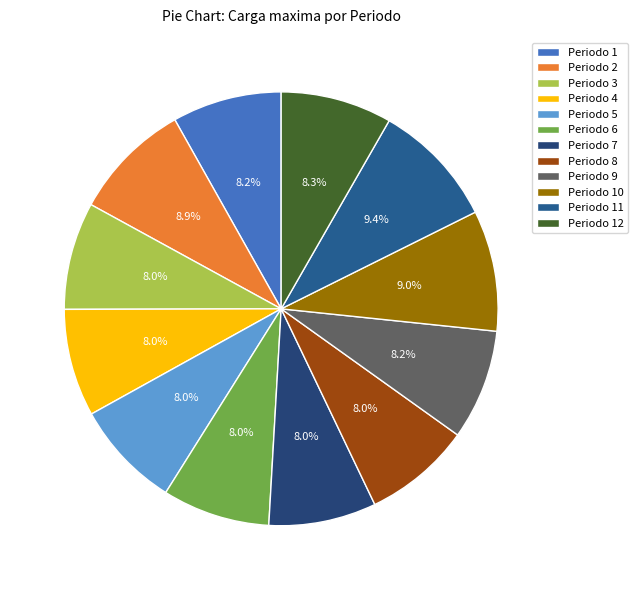

Which slice is the largest?

11